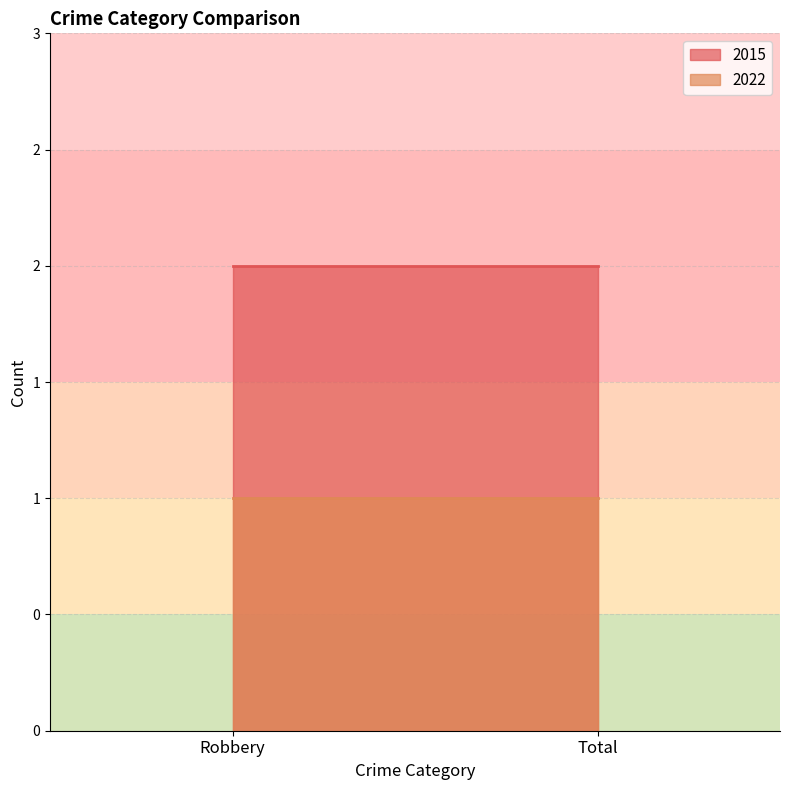

Count the number of data series in this chart.

2